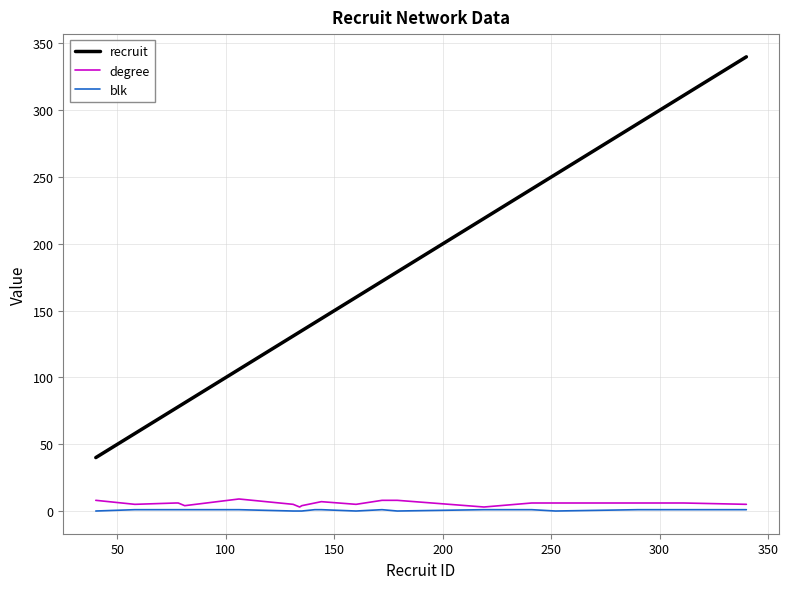

True or false: recruit and blk intersect in this chart.

False